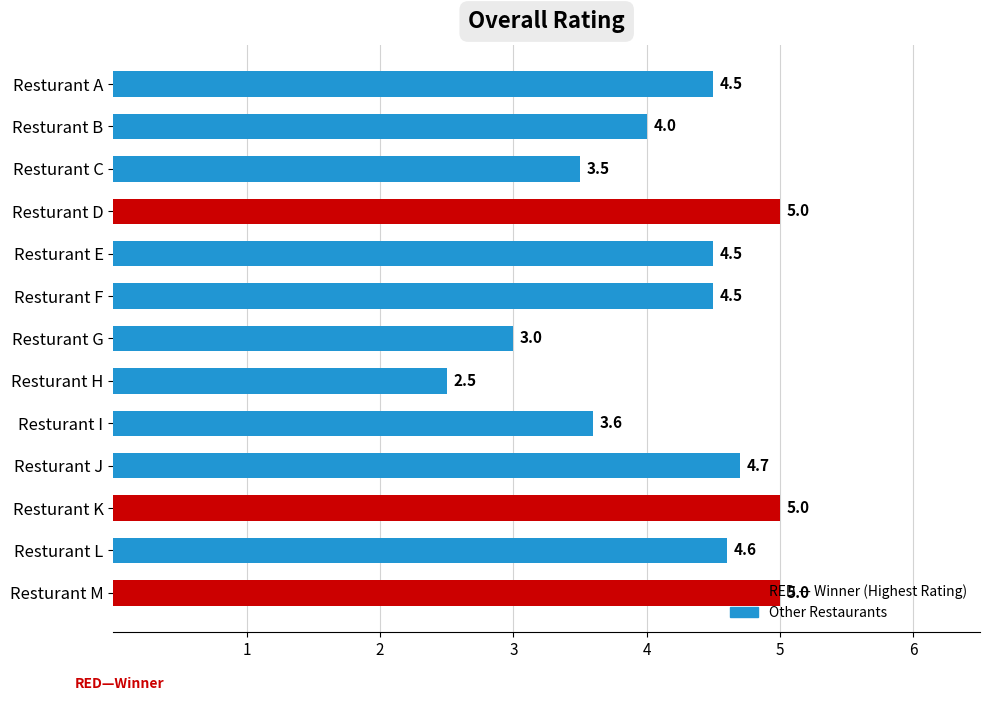

What is the maximum value shown in the chart?

5.0